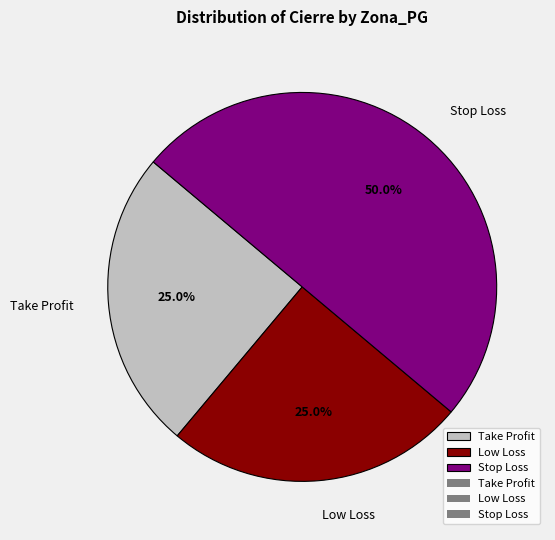

What percentage do Stop Loss and Low Loss together represent?

75.0%